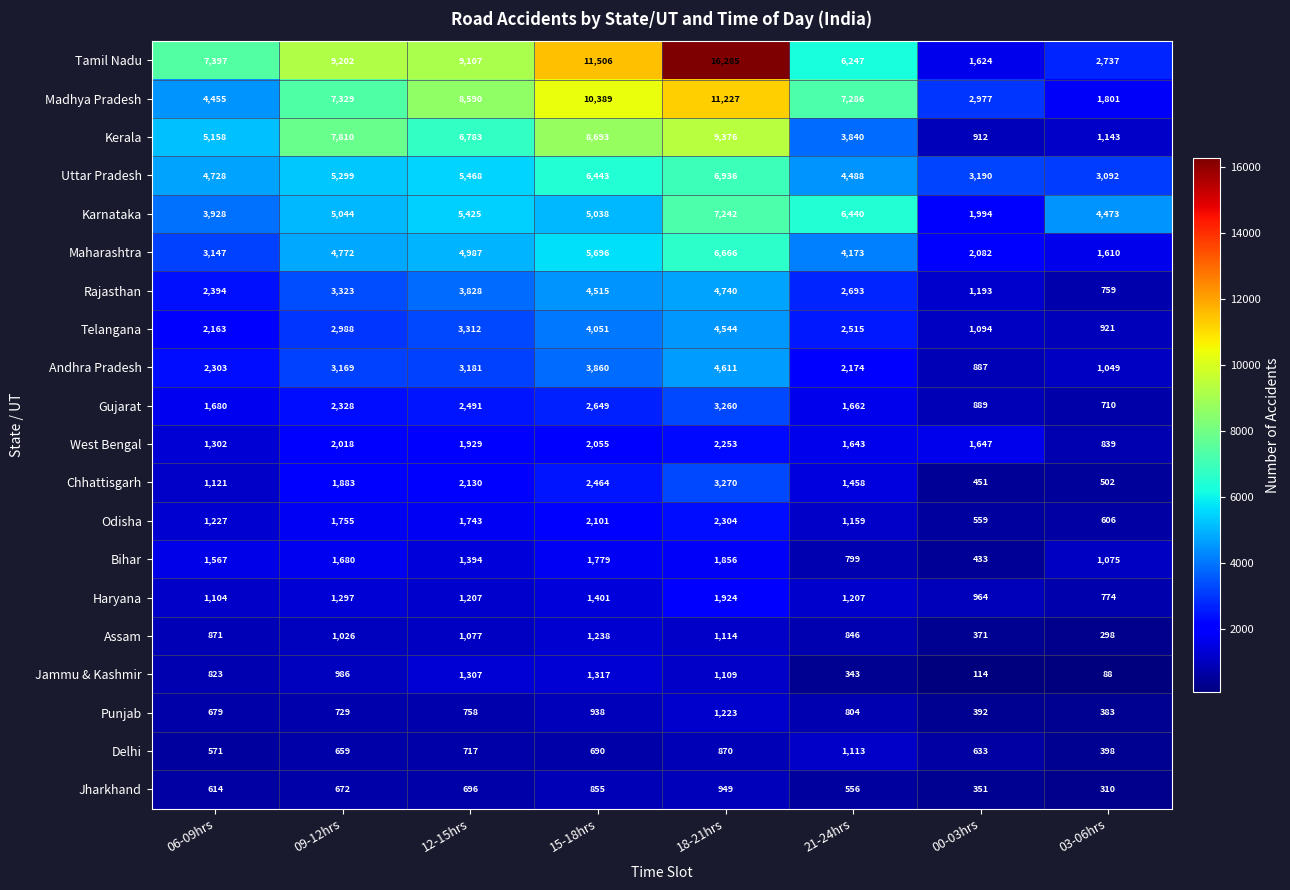

Which series changed the most between 21-24hrs and 00-03hrs?

Tamil Nadu